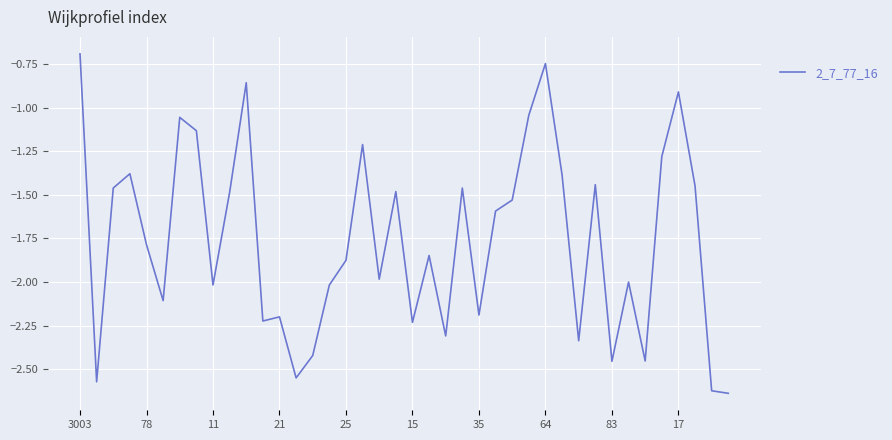

Is it true that the value at 78 is -1.8?

True